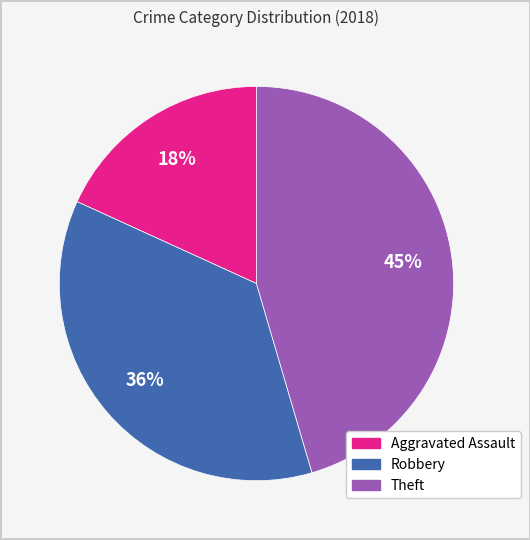

What is the smallest slice in the pie chart?

Aggravated Assault